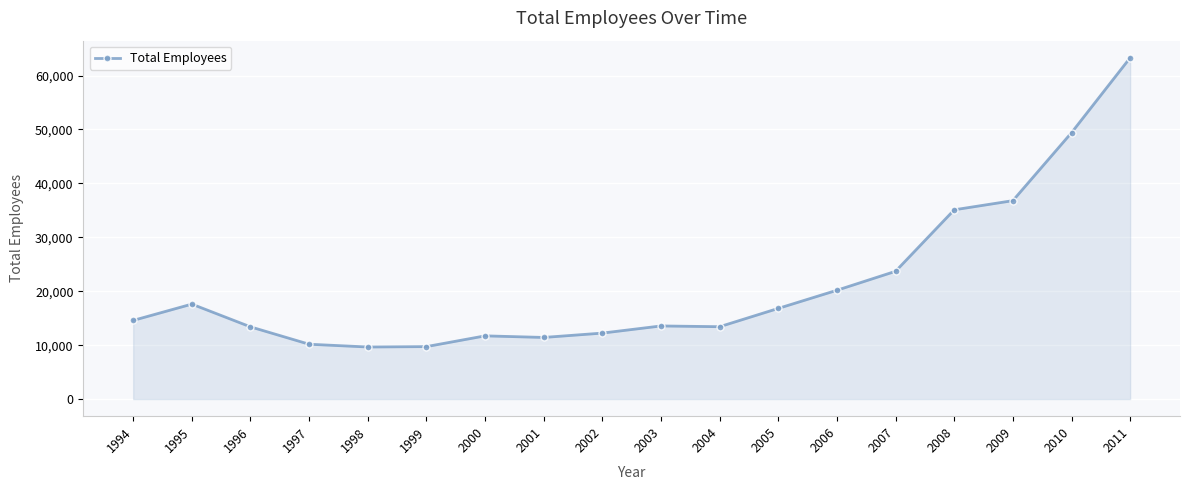

What is the value of the 3rd point from the left?

13398